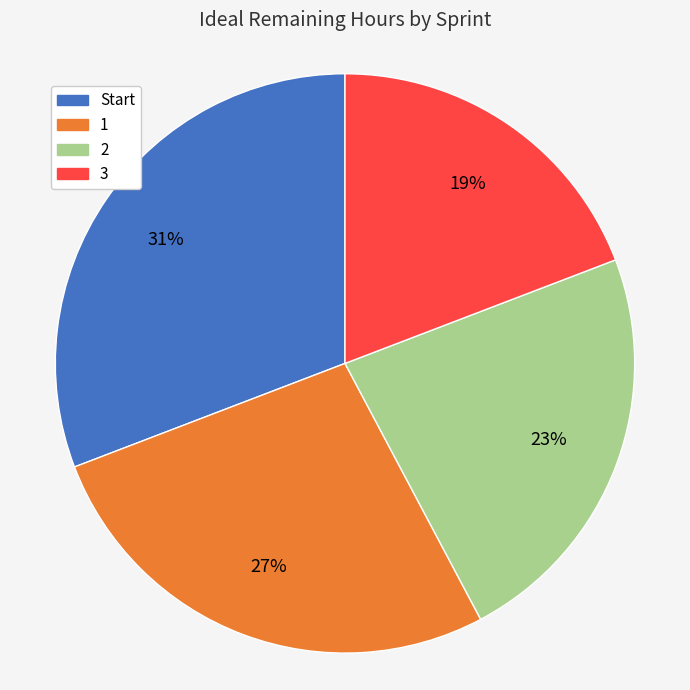

How many segments does this pie chart have?

4